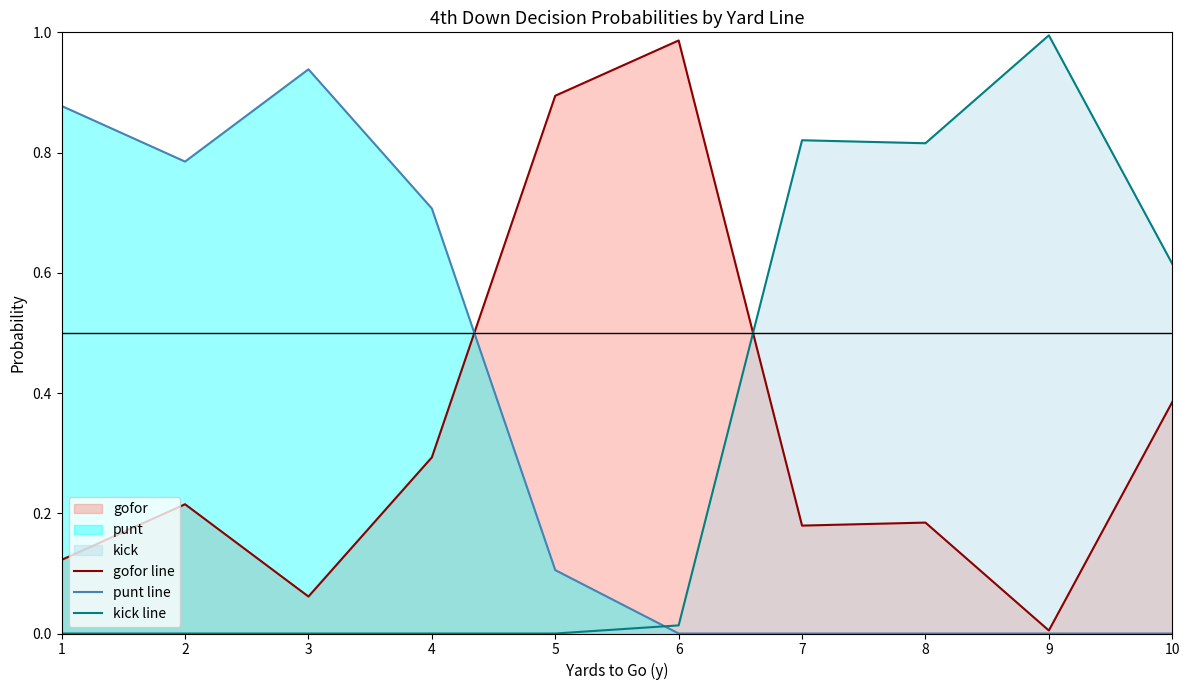

Which category has the lowest value across all series?

6